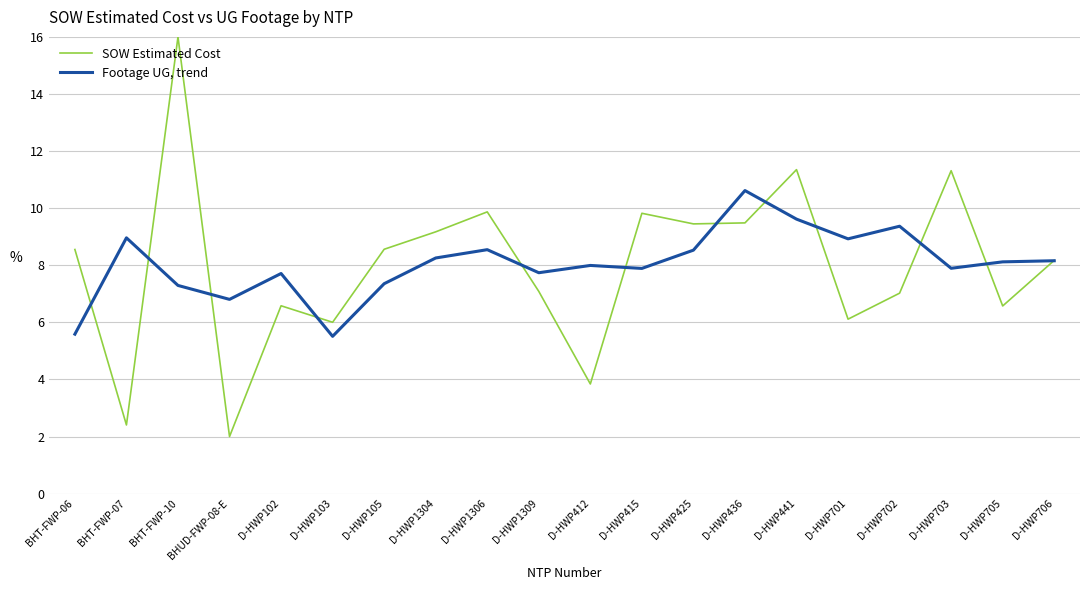

What value does the Footage UG, trend series have at D-HWP706?

8.2